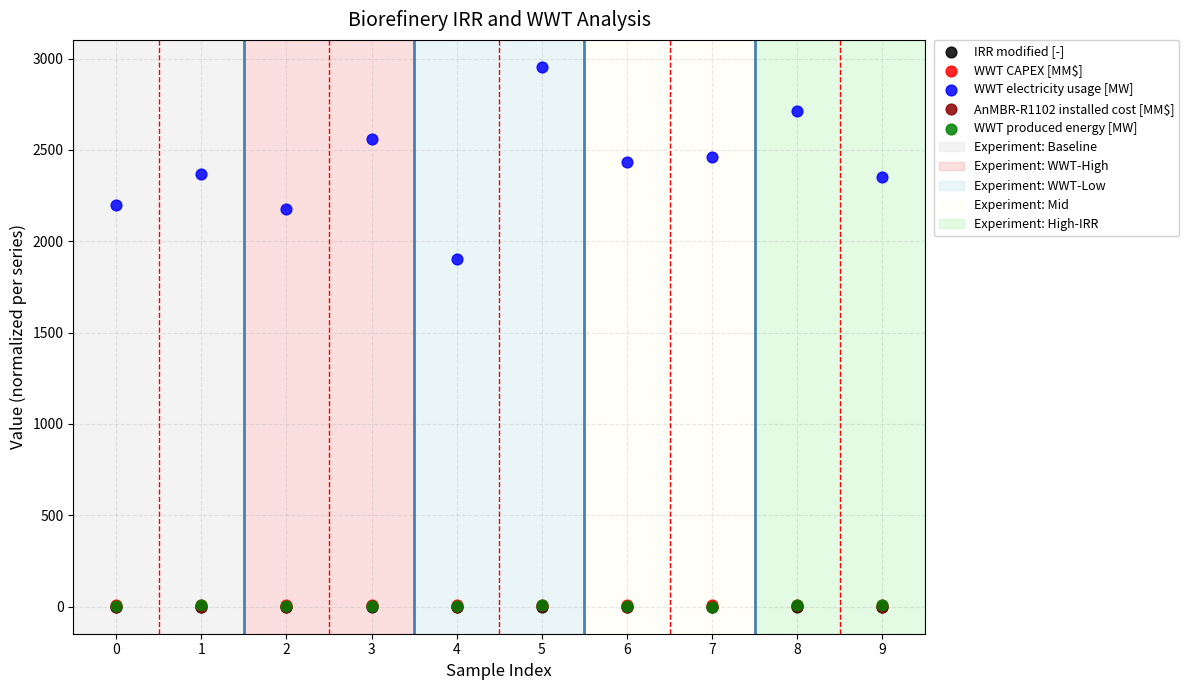

Which series has the widest spread of Y values?

WWT electricity usage [MW]